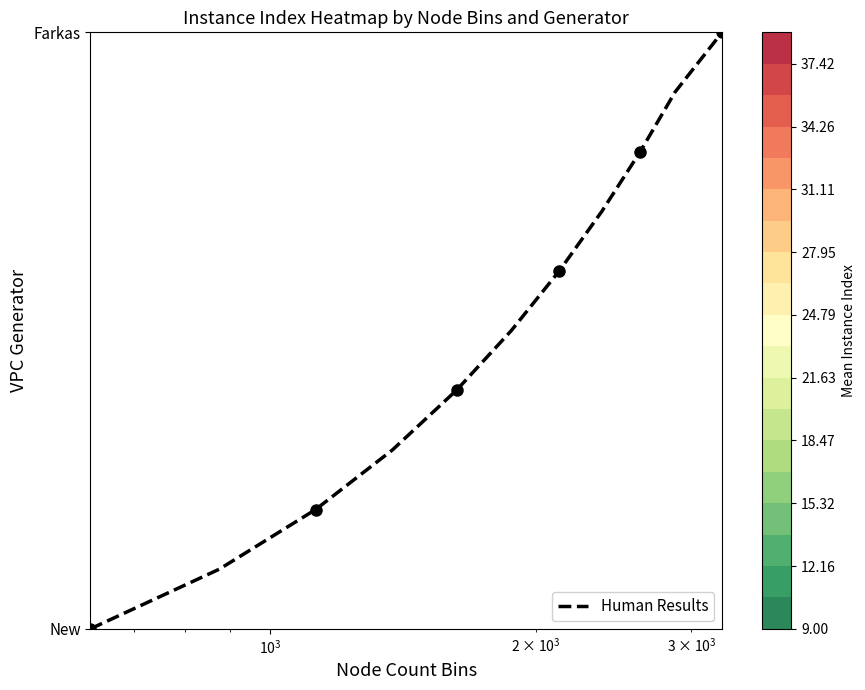

How many series are shown in this chart?

1